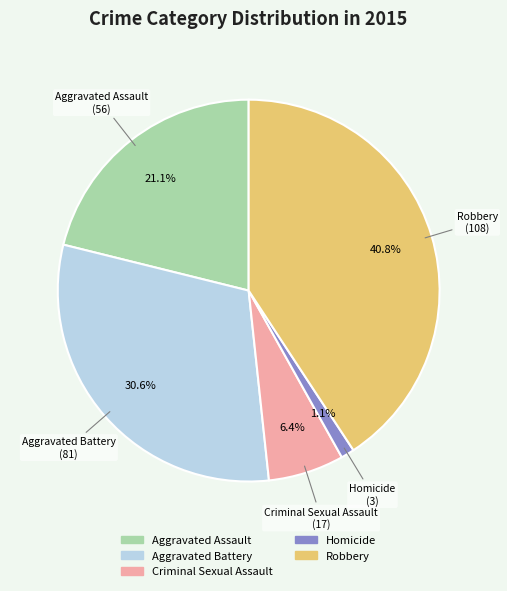

What is the largest slice in the pie chart?

Robbery